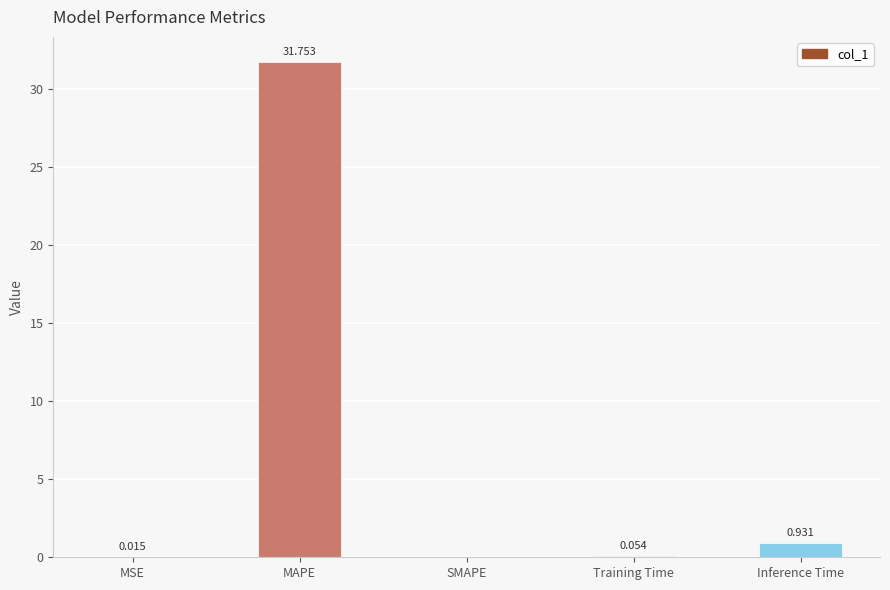

Between Training Time and Inference Time, which is larger?

Inference Time